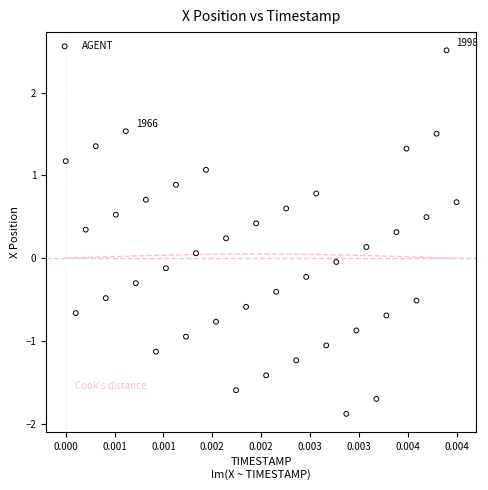

What is the range of Y values (max minus min)?

4.4